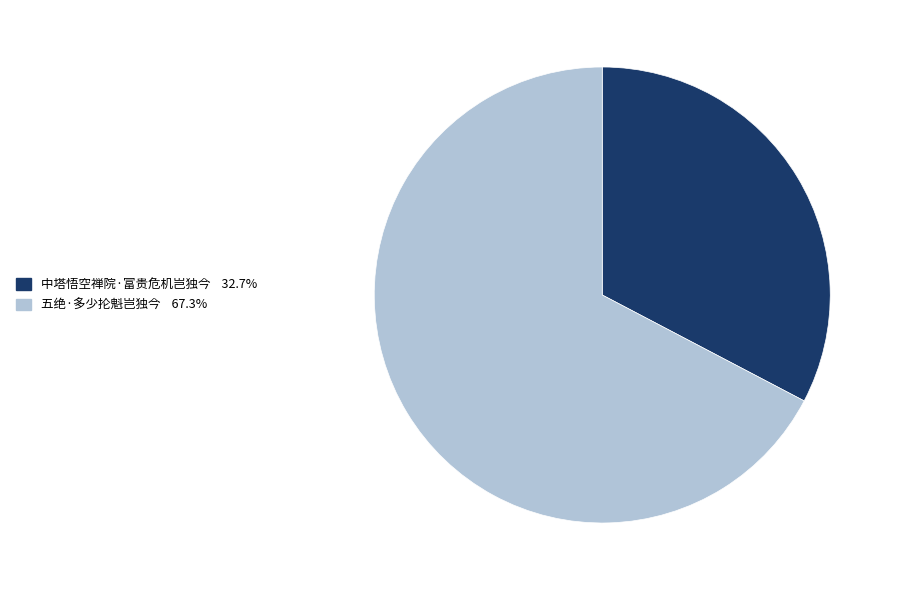

The 中塔悟空禅院·富贵危机岂独今 slice represents 33% of the pie. True or false?

True